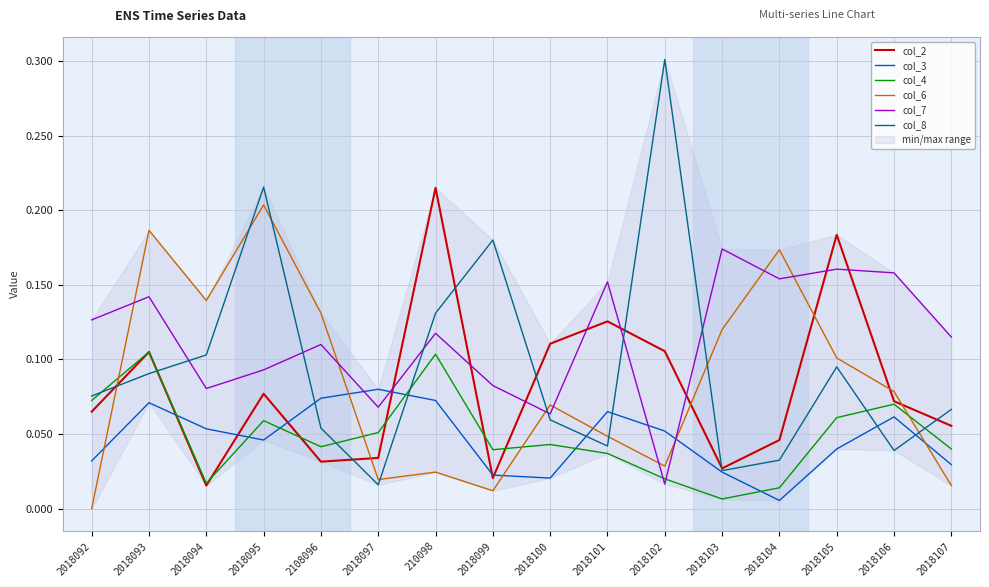

Where do col_4 and col_3 first cross each other?

2018093 and 2018094